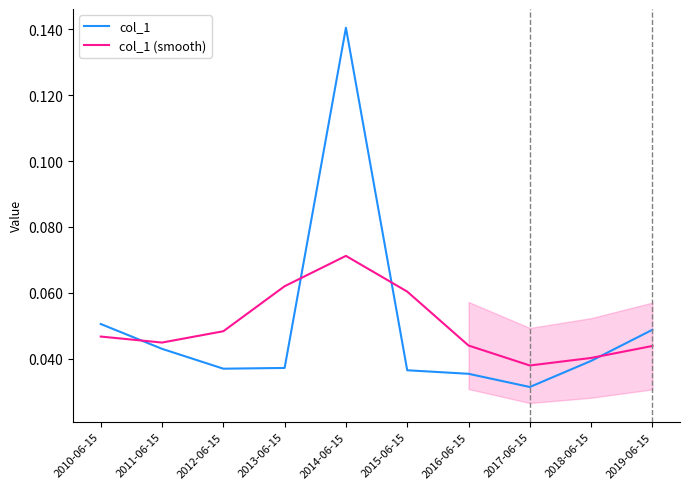

Where is the first local minimum for col_1 (smooth)?

2011-06-15